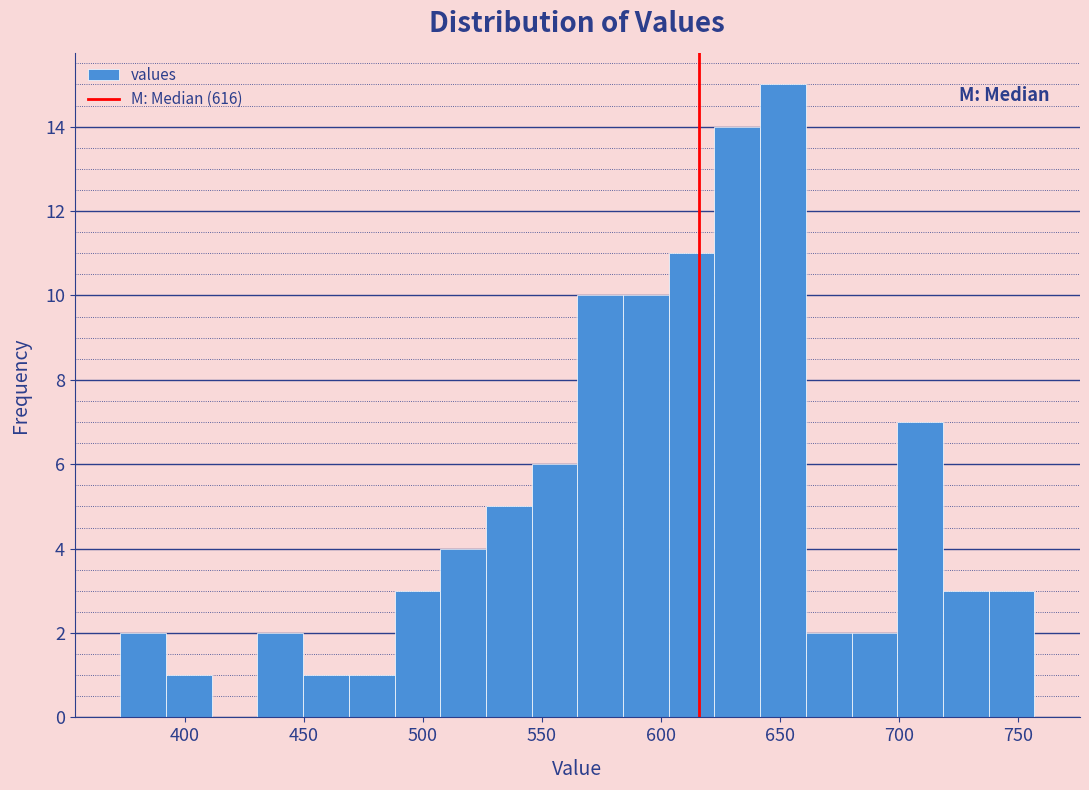

Around what value on the x-axis is the tallest bar? Give the approximate position of its centre, as read against the axis.

650